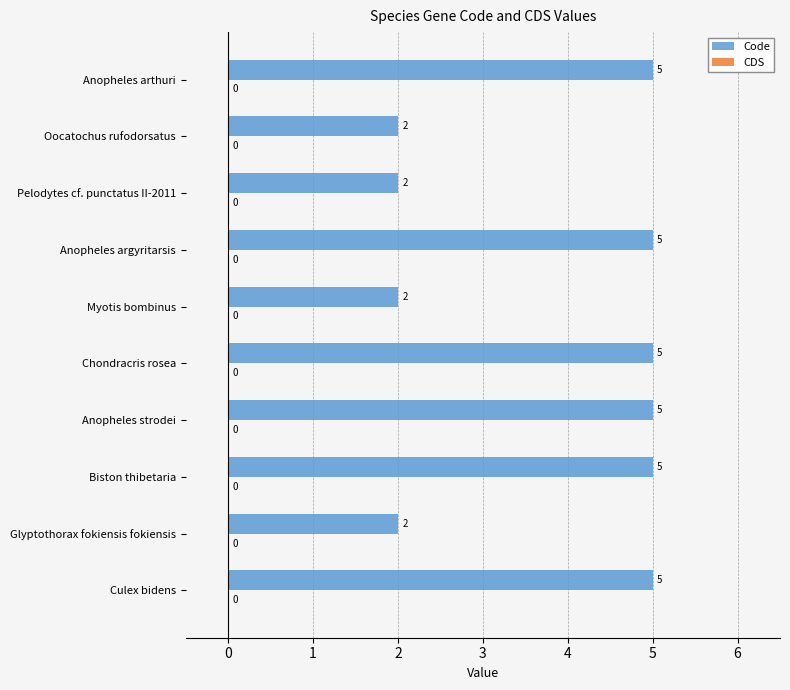

Approximately how many times larger is the value at Culex bidens compared to Oocatochus rufodorsatus?

2.5